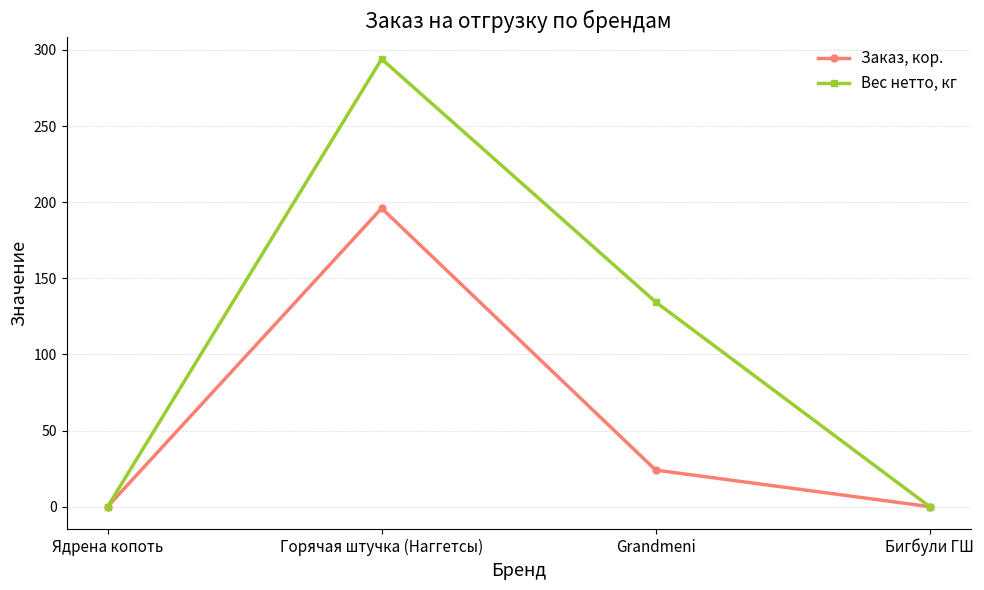

In Вес нетто, кг, how many points are higher than both neighbors (excluding endpoints)?

1